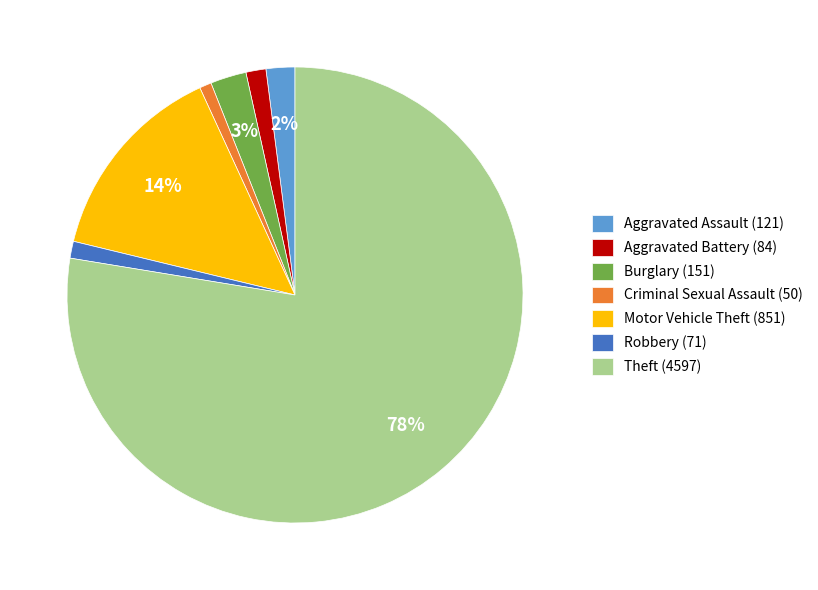

Which has a higher value, Motor Vehicle Theft (851) or Robbery (71)?

Motor Vehicle Theft (851)